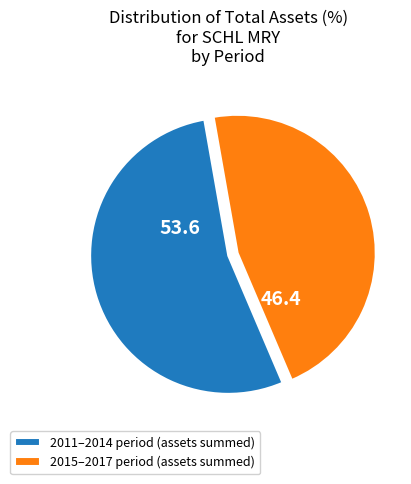

Approximately how many times larger is the value at 2011–2014 period (assets summed) compared to 2015–2017 period (assets summed)?

1.2